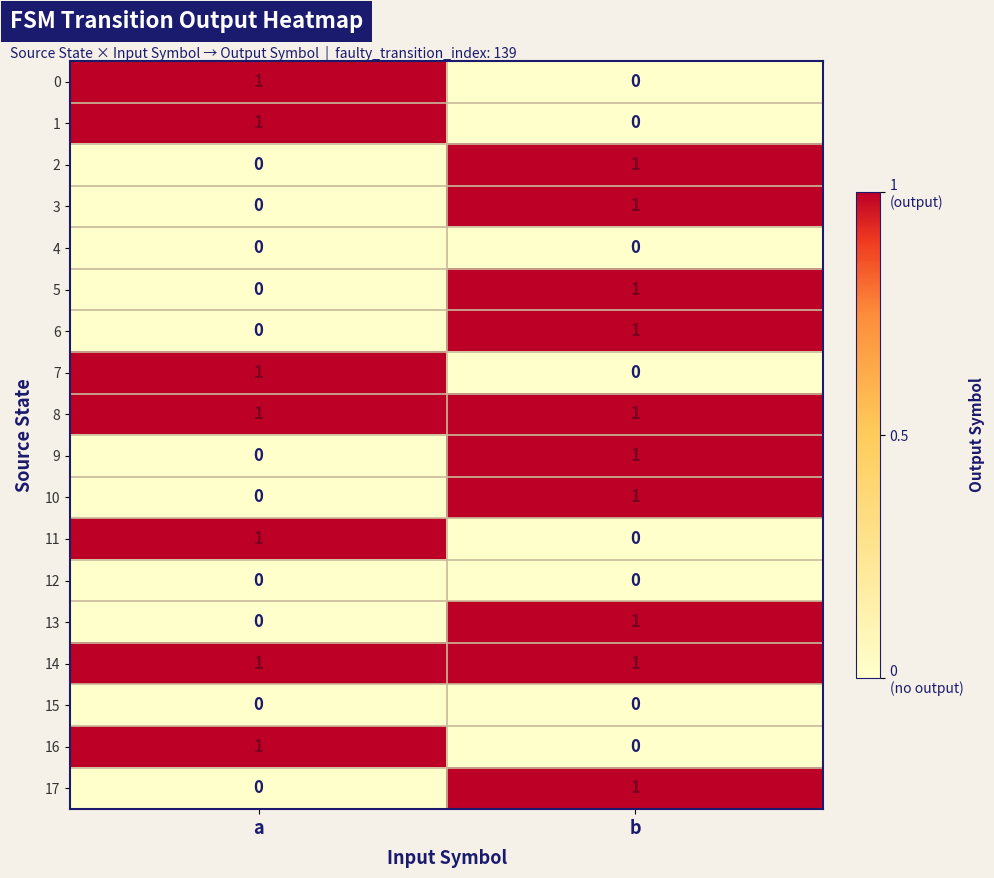

At which category is the sum across all series the highest?

b